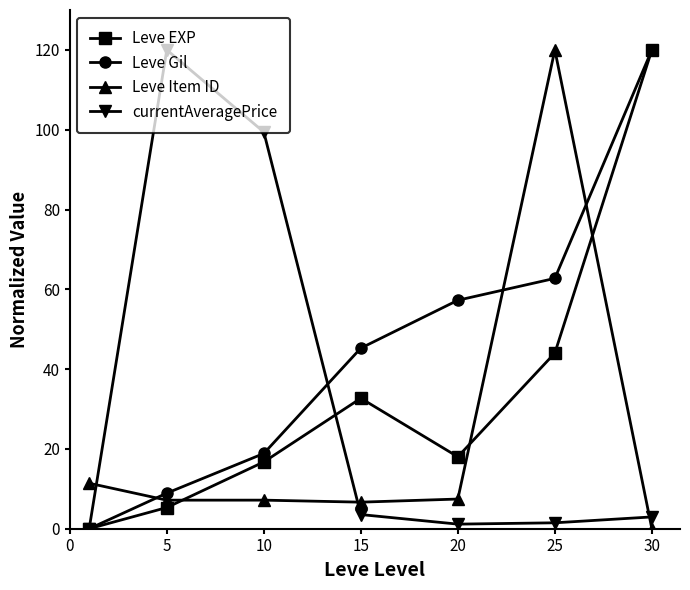

What is the value of the Leve Item ID point at the 3rd from the left?

7.2